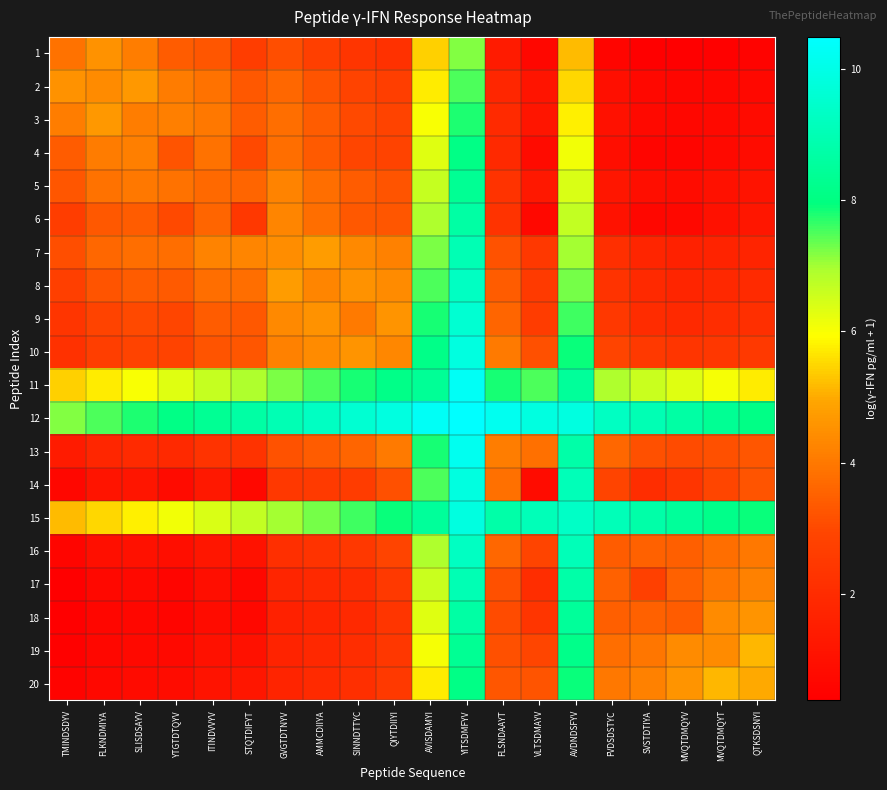

What is the total value across all series at MVQTDMQYV?

59.8